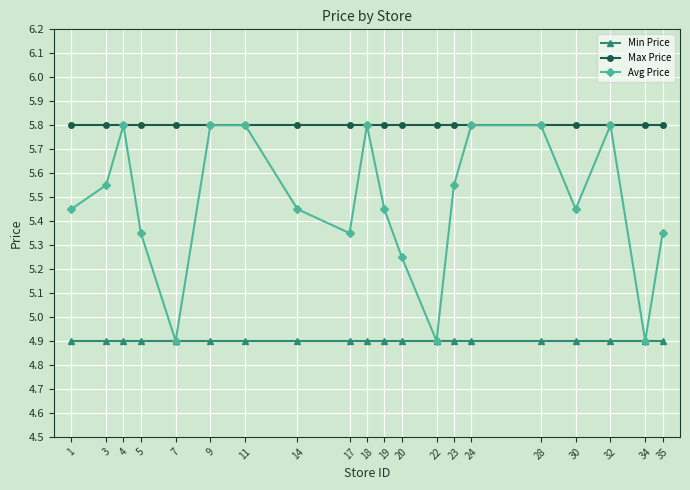

What is the difference between the second highest and minimum values in the Avg Price series?

0.9